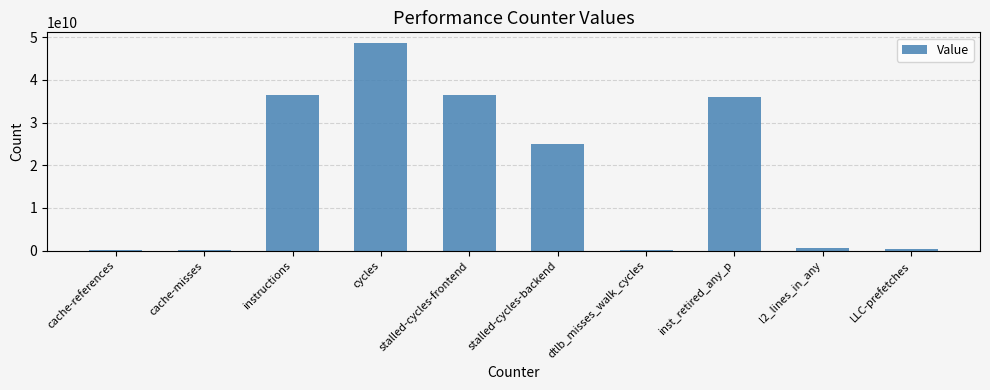

The chart shows a value of 36427170979 at instructions. True or false?

True